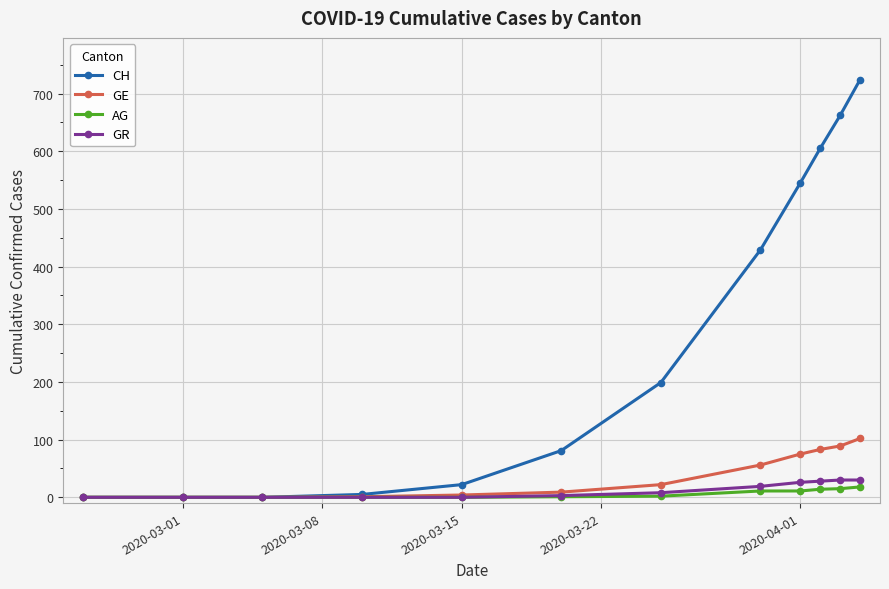

What is the maximum value shown in the chart?

724